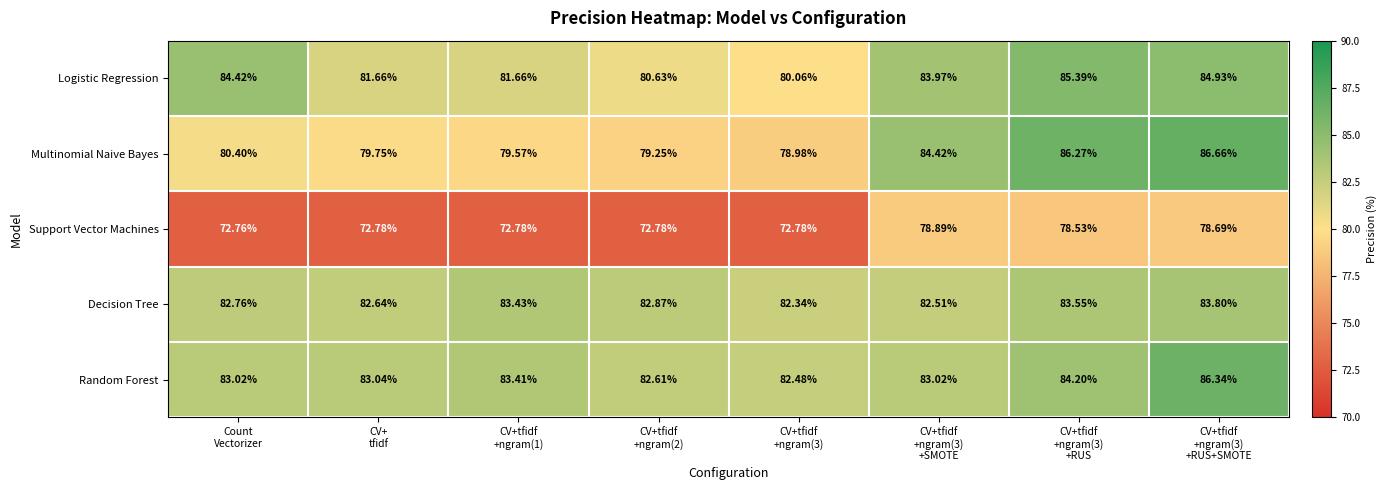

Rank the series by their maximum value, from lowest to highest.

Support Vector Machines, Decision Tree, Logistic Regression, Random Forest, Multinomial Naive Bayes